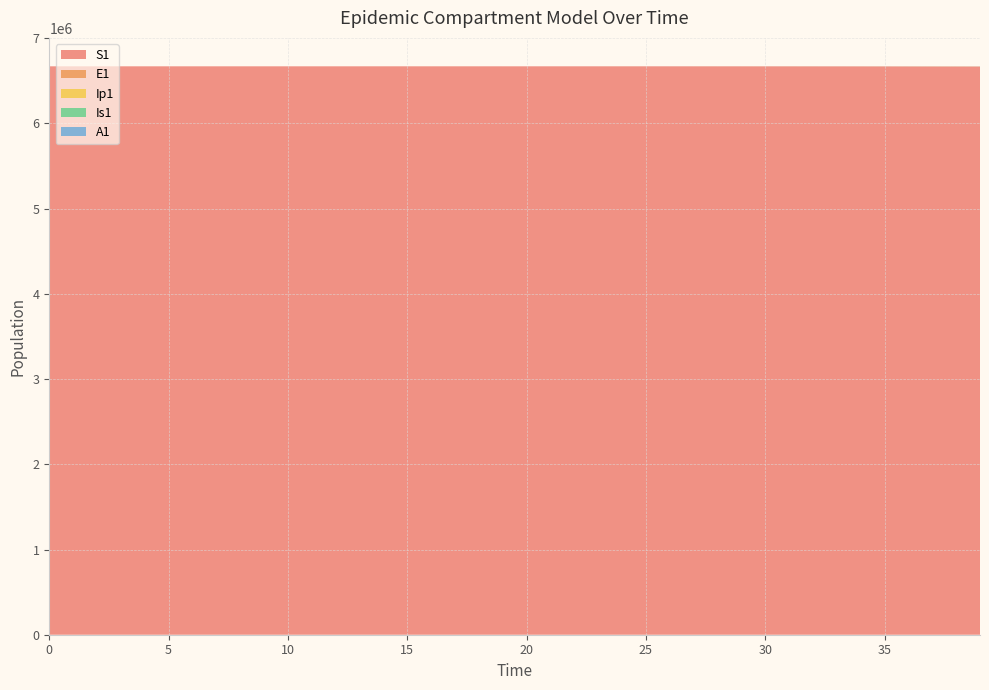

Reading left to right, list all the values displayed in this chart.

S1: 6671082.0	6671081.6	6671081.3	6671081.0	6671080.5	6671080.0	6671079.4	6671078.6	6671077.7	6671076.5	6671075.0	6671073.2	6671071.0	6671068.3	6671065.0	6671060.8	6671055.7	6671049.3	6671041.5	6671031.9	6671020.0	6671005.2	6670987.1	6670964.7	6670937.0	6670902.8	6670860.6	6670808.5	6670744.2	6670664.8	6670566.8	6670445.8	6670296.4	6670111.9	6669884.2	6669603.1	6669256.1	6668827.7	6668470.2	6668095.4
E1: 0.0	0.3	0.5	0.7	0.9	1.1	1.4	1.8	2.2	2.7	3.3	4.1	5.1	6.2	7.7	9.5	11.8	14.5	17.9	22.1	27.3	33.7	41.6	51.4	63.4	78.3	96.7	119.4	147.4	182.0	224.6	277.3	342.4	422.7	521.8	644.2	795.3	981.8	1057.5	1133.6
Ip1: 0.0	0.0	0.1	0.1	0.1	0.2	0.2	0.3	0.3	0.4	0.5	0.6	0.8	1.0	1.2	1.5	1.8	2.3	2.8	3.4	4.3	5.2	6.5	8.0	9.9	12.2	15.1	18.6	22.9	28.3	35.0	43.2	53.3	65.8	81.3	100.3	123.8	152.9	175.3	189.7
Is1: 1.0	0.8	0.7	0.6	0.6	0.6	0.7	0.8	0.9	1.0	1.3	1.5	1.9	2.3	2.8	3.4	4.2	5.2	6.5	8.0	9.8	12.1	15.0	18.5	22.8	28.2	34.8	42.9	53.0	65.4	80.8	99.7	123.1	152.0	187.7	231.7	286.1	353.1	416.0	477.1
A1: 0.0	0.0	0.0	0.1	0.1	0.2	0.2	0.3	0.4	0.5	0.6	0.8	1.0	1.2	1.5	1.9	2.3	2.8	3.5	4.3	5.3	6.6	8.1	10.1	12.4	15.3	18.9	23.4	28.8	35.6	43.9	54.3	67.0	82.7	102.1	126.0	155.6	192.1	224.1	251.9